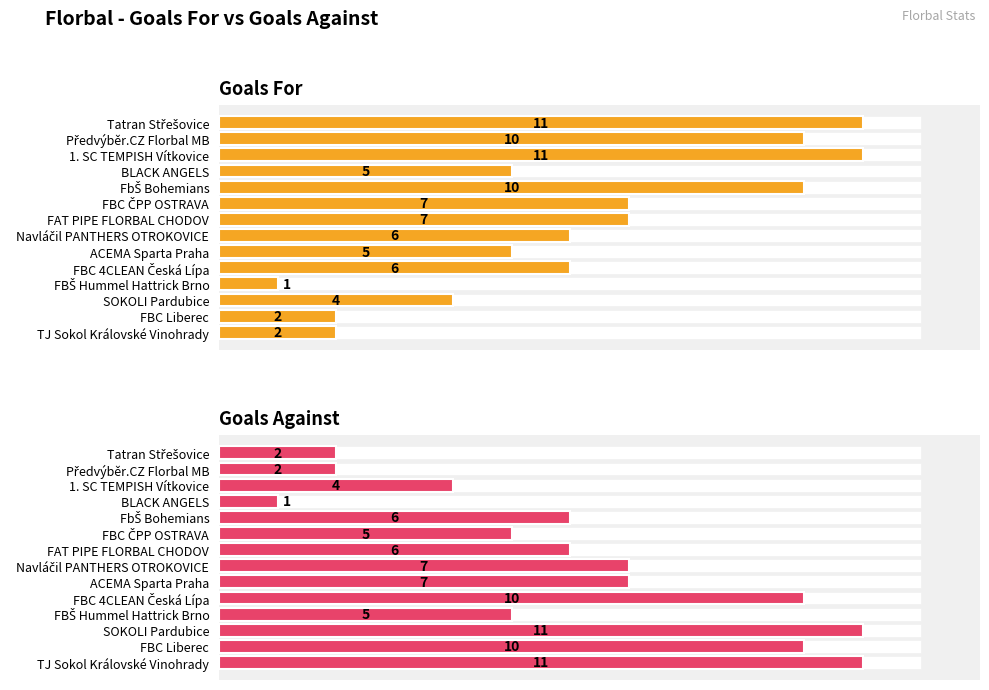

How many series are shown in this chart?

2